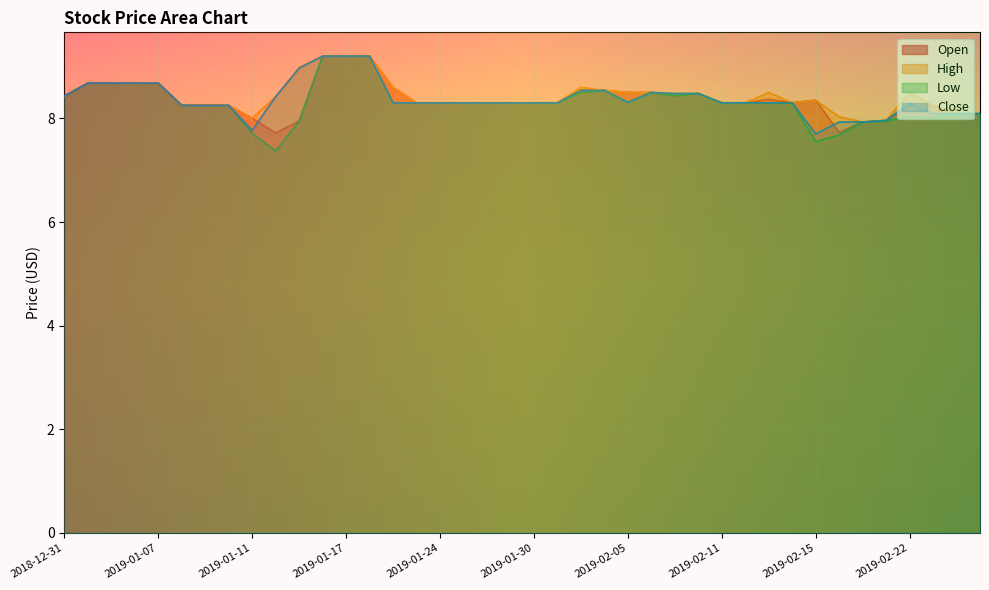

How many interior local peaks does the High series have?

4